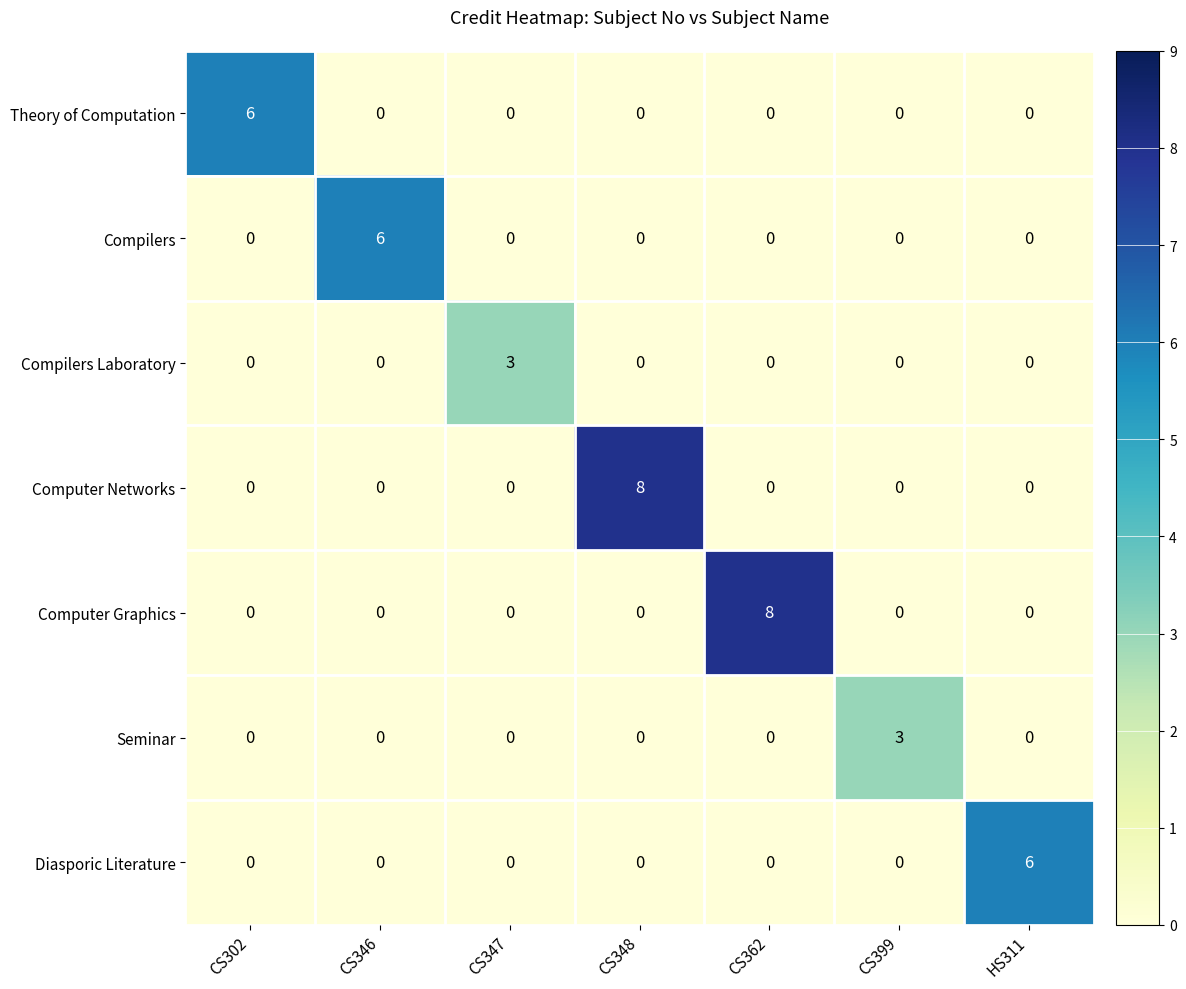

At which label does Compilers reach its peak?

CS346